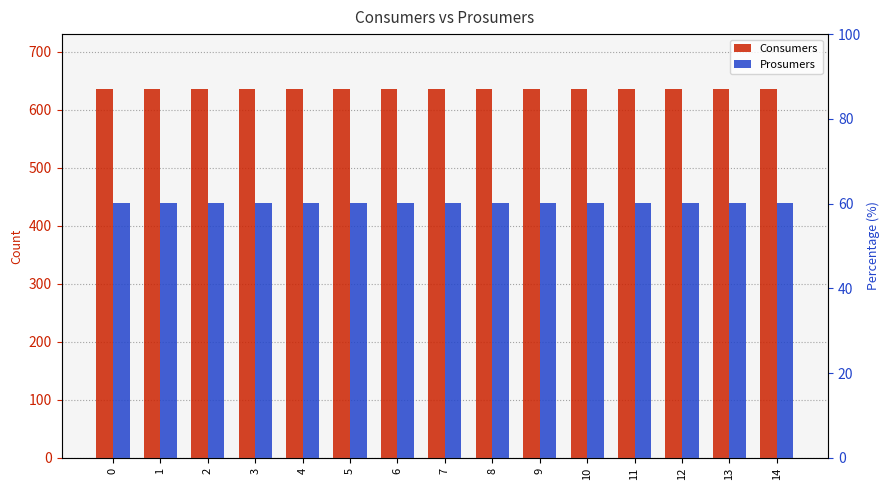

What are all the series names shown in the legend?

Consumers, Prosumers